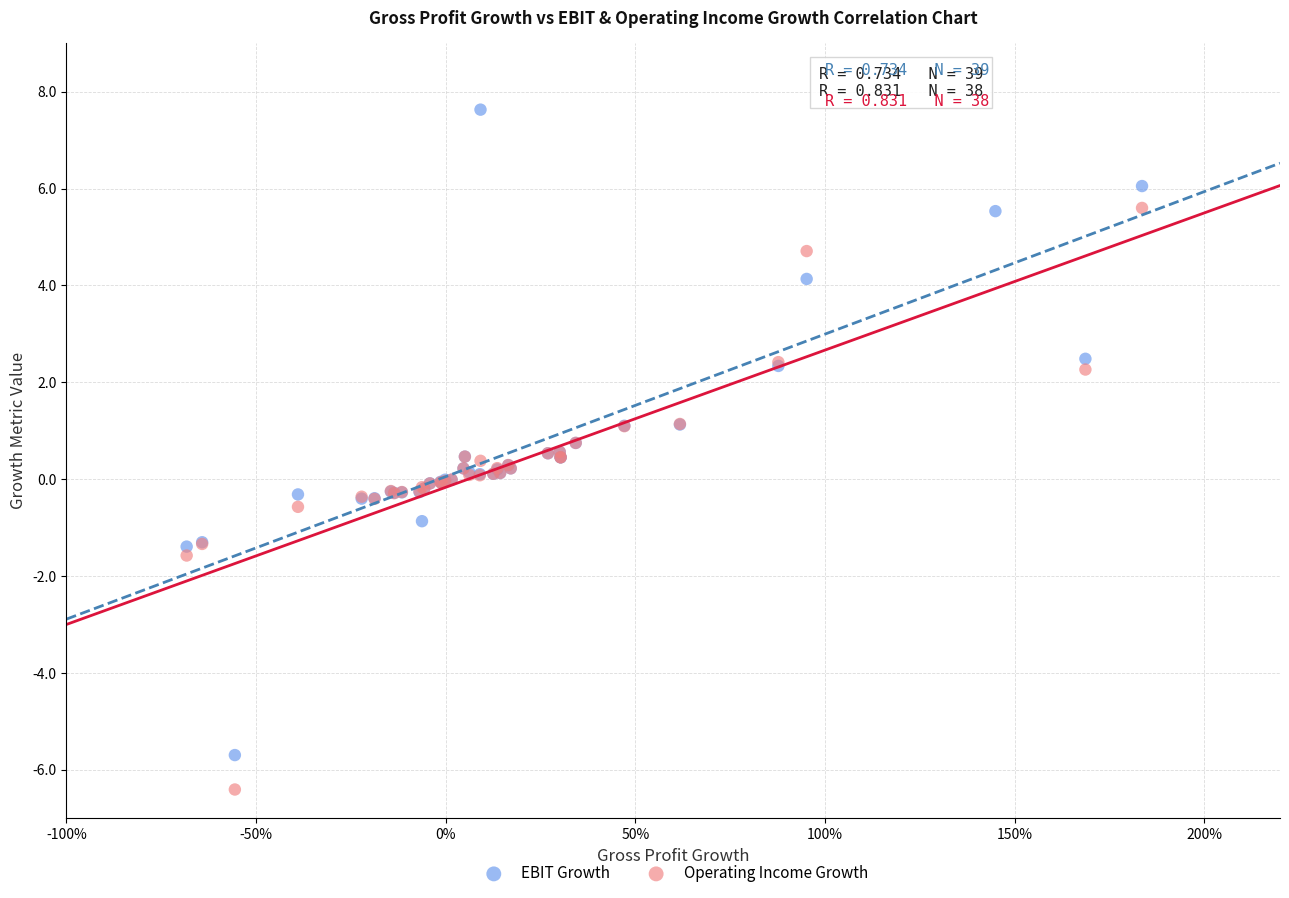

Which series has the widest spread of Y values?

EBIT Growth